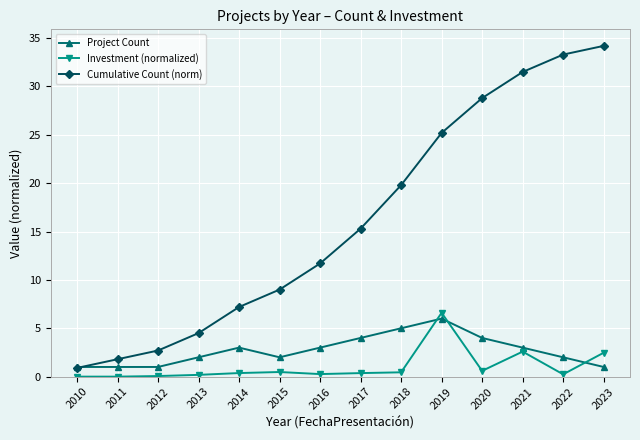

True or false: Cumulative Count (norm) has more than 1 points higher than both neighbors.

False